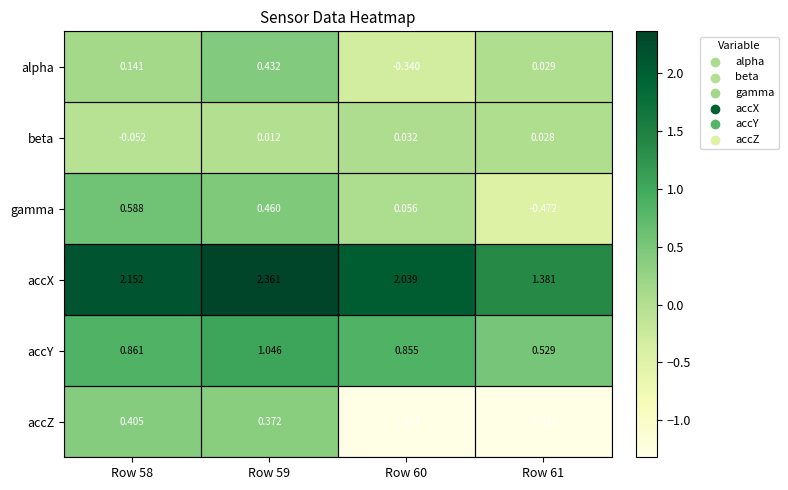

Rank the series at Row 60 from lowest to highest value.

accZ, alpha, beta, gamma, accY, accX